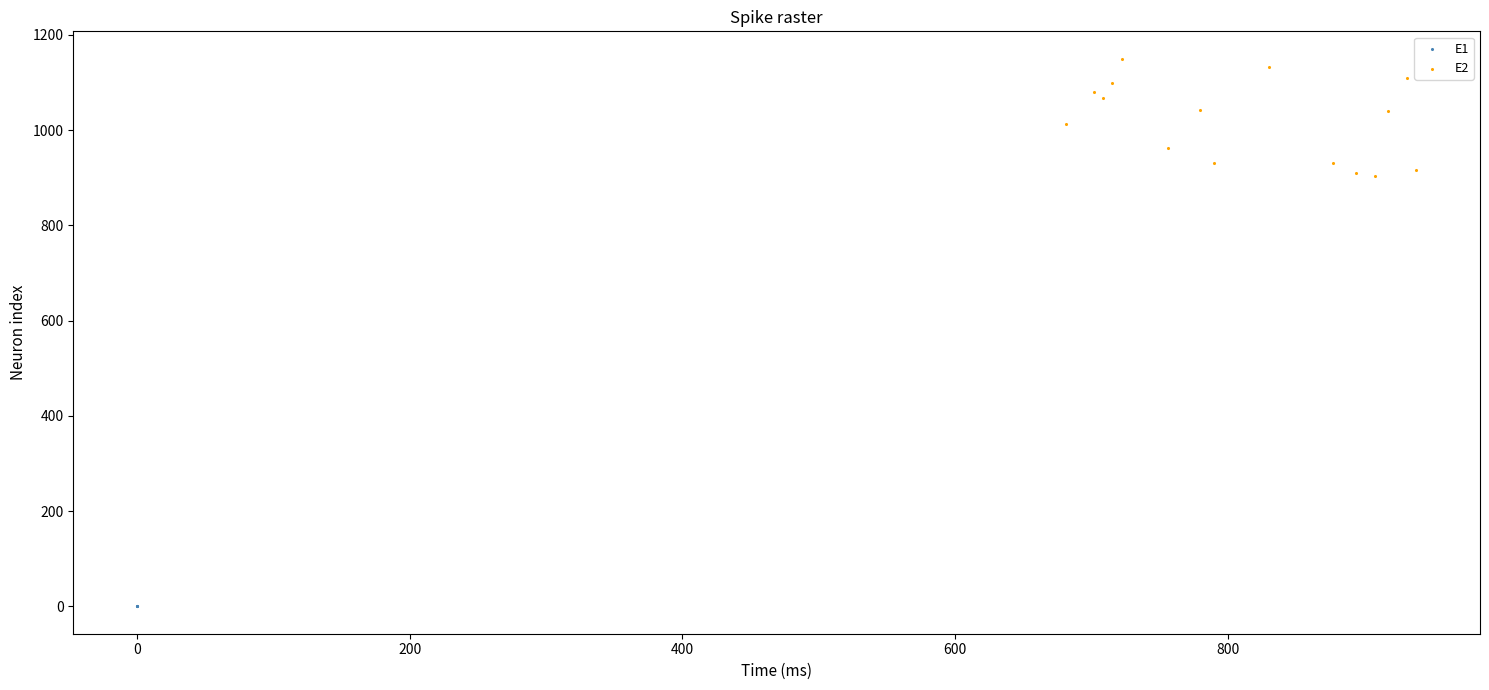

Which series contains the lowest Y value?

E1